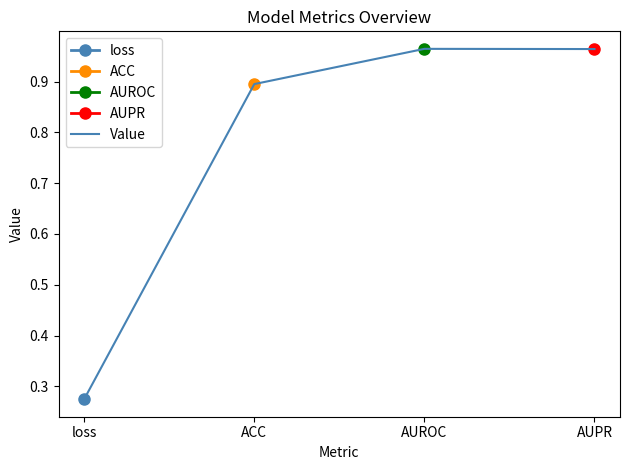

List the labels in order of value, smallest first.

loss, ACC, AUPR, AUROC